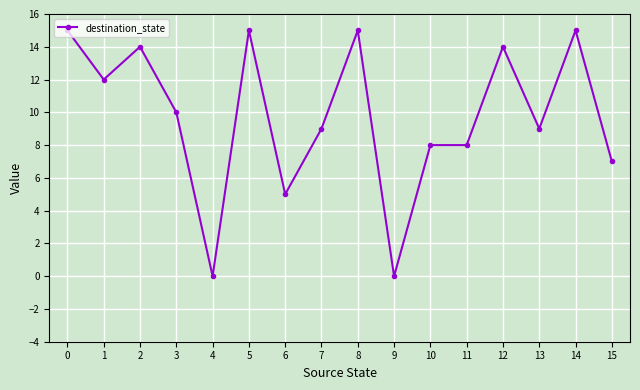

Approximately how many times larger is the value at 5 compared to 8?

1.0